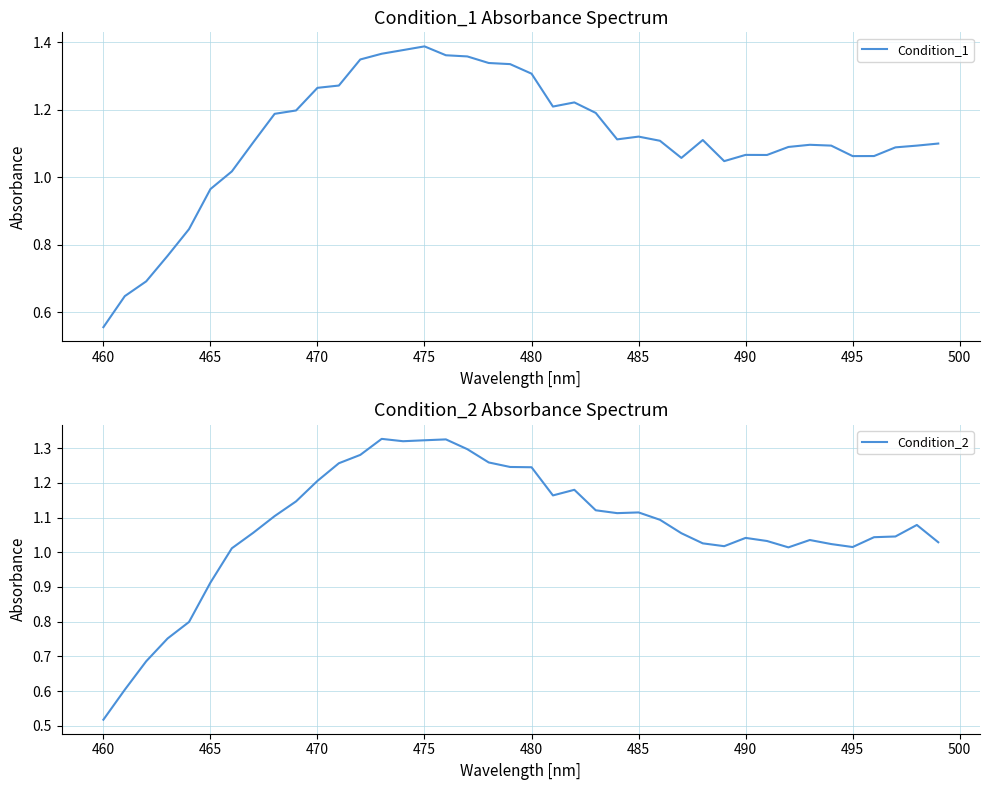

True or false: Condition_1 has a value of 1.4 at 495.

False